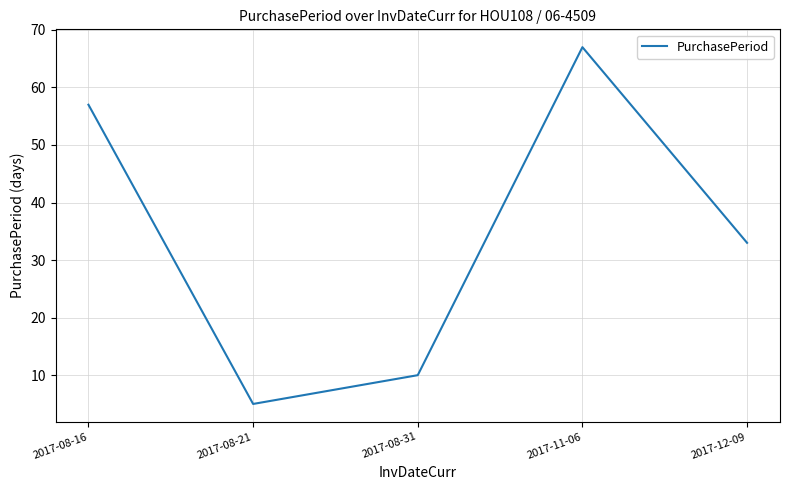

What position from the left is 2017-08-31?

3